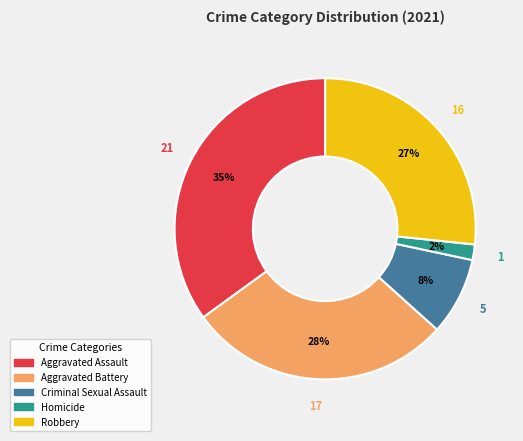

Which has a higher value, Criminal Sexual Assault or Homicide?

Criminal Sexual Assault